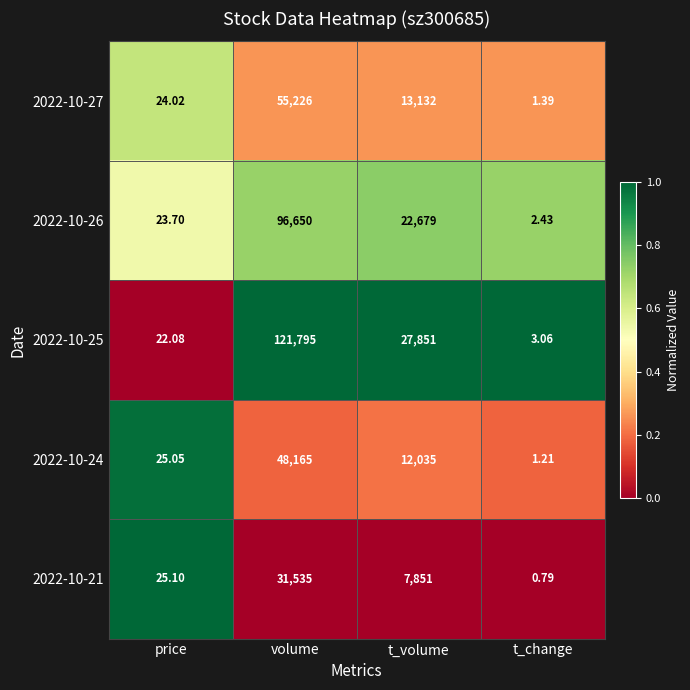

List the labels in order of 2022-10-27 value, largest first.

volume, t_volume, price, t_change